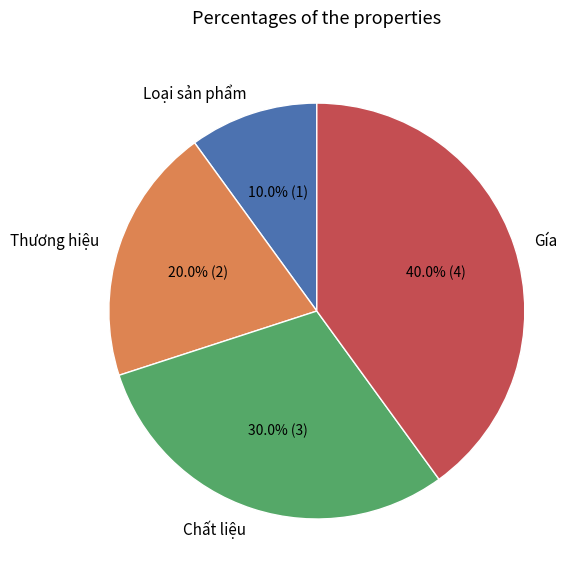

Count the number of slices in the pie.

4